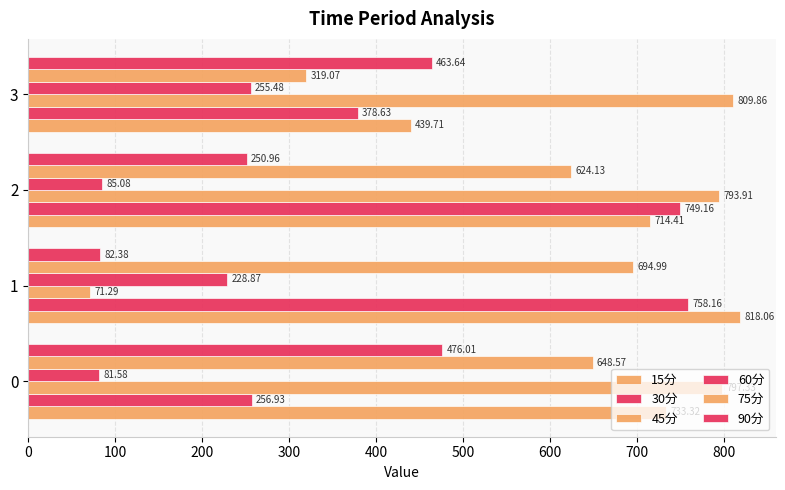

How many values in the 45分 series are below 797?

2